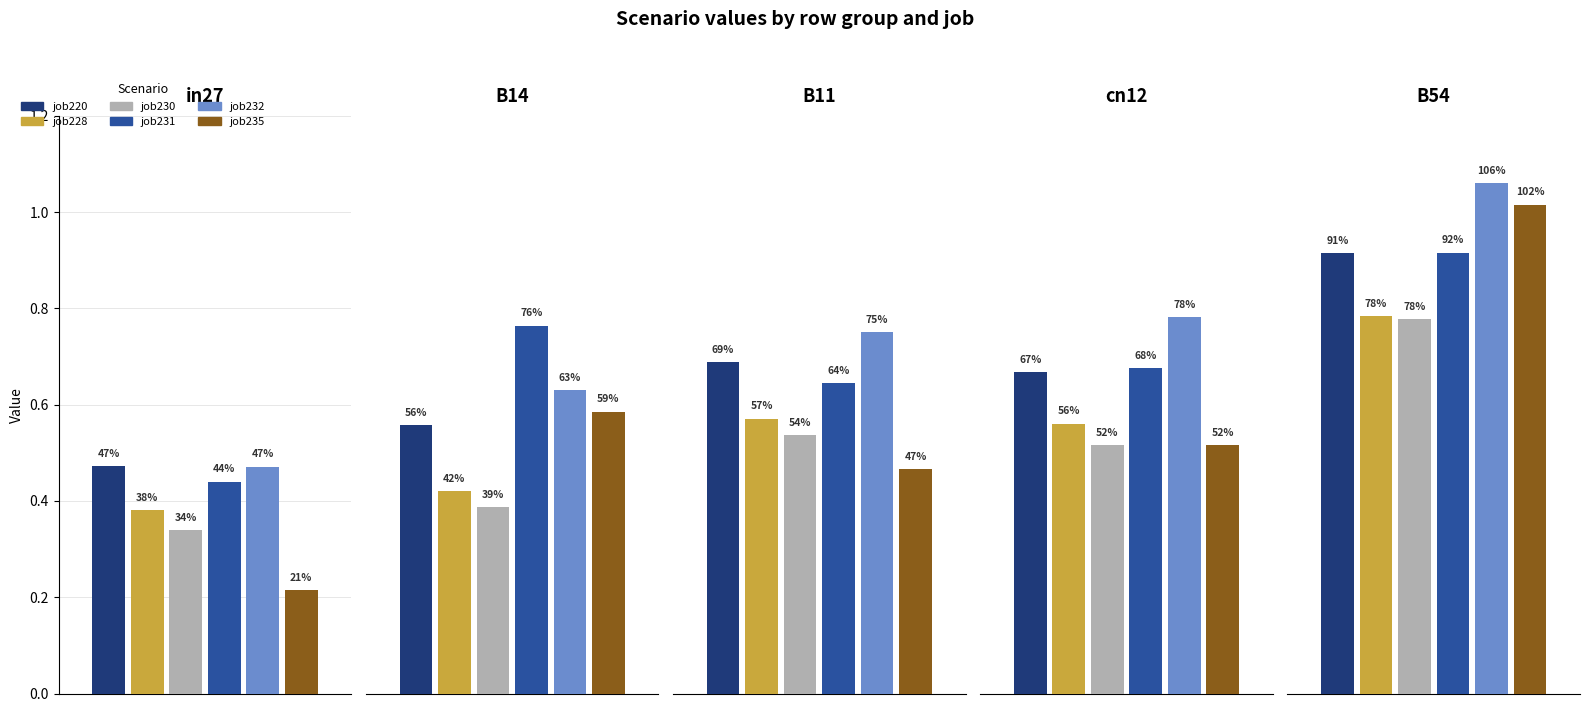

Which series changed the most between in27 and B14?

job235_scenario2_435